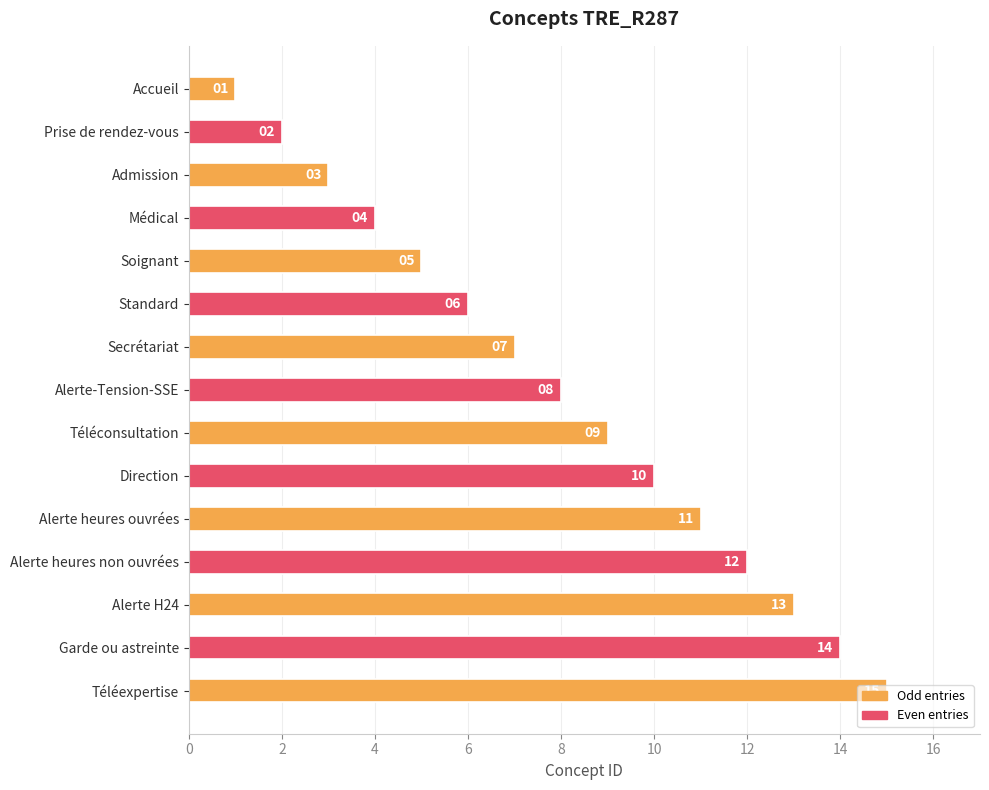

Which has a higher value, Téléconsultation or Accueil?

Téléconsultation